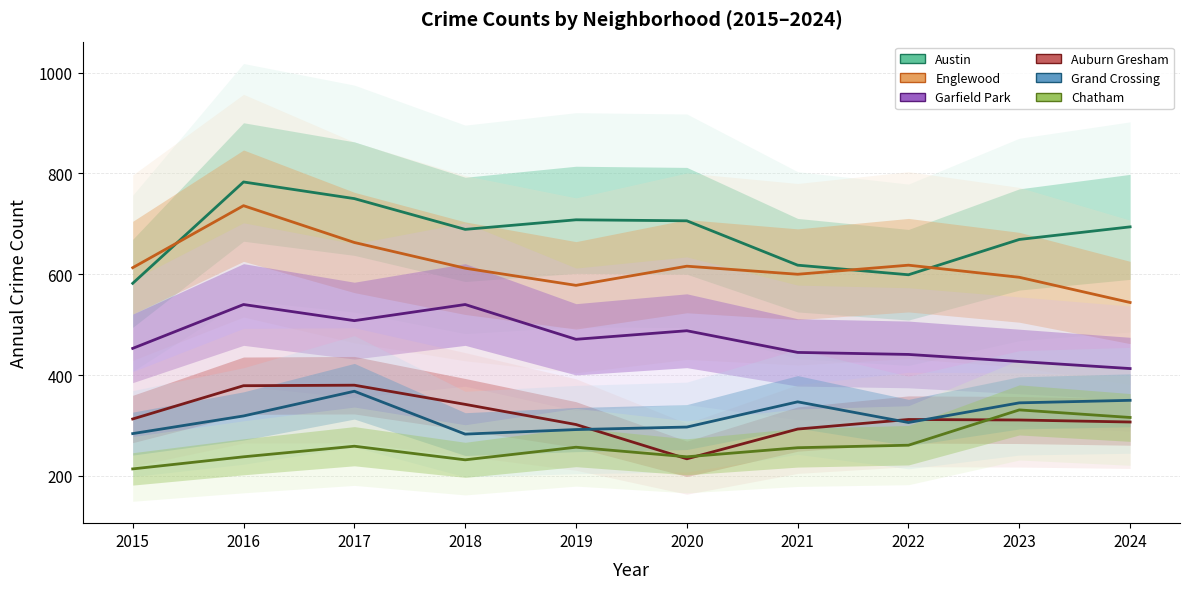

Which series has the largest total across all categories?

Austin